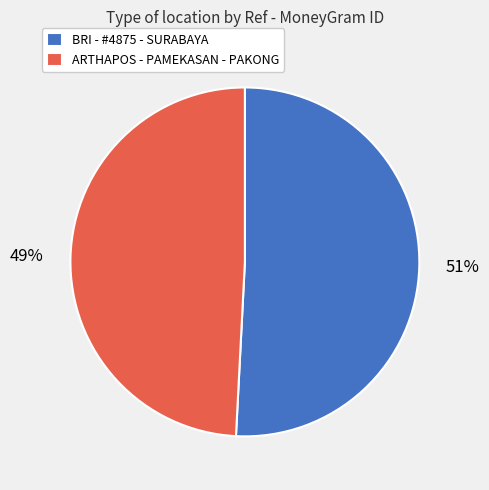

What is the majority slice?

BRI - #4875 - SURABAYA